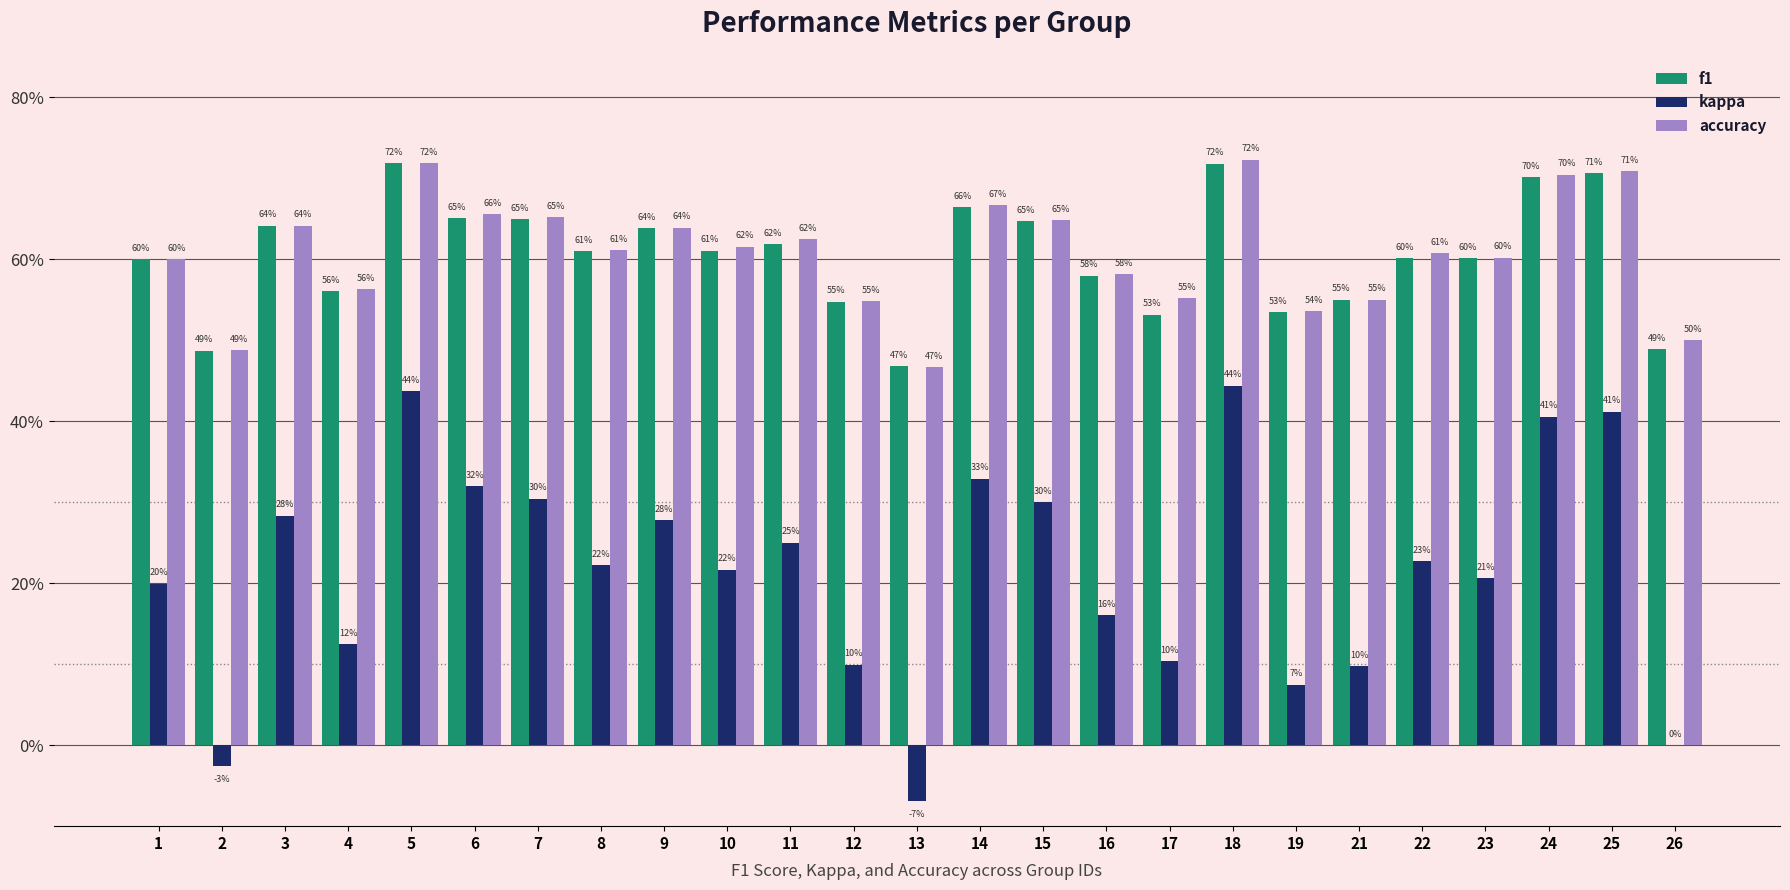

At how many categories does at least one series exceed 0?

25